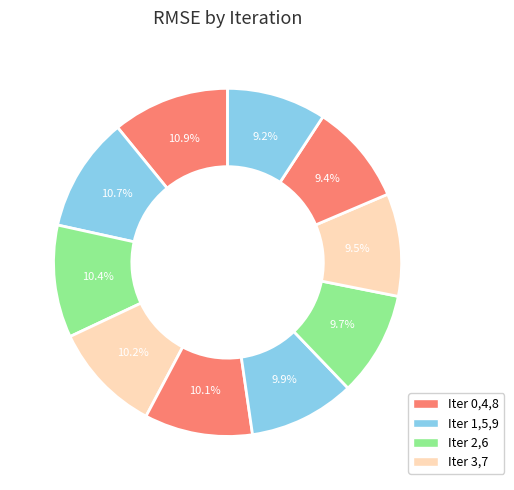

Count the number of slices in the pie.

10